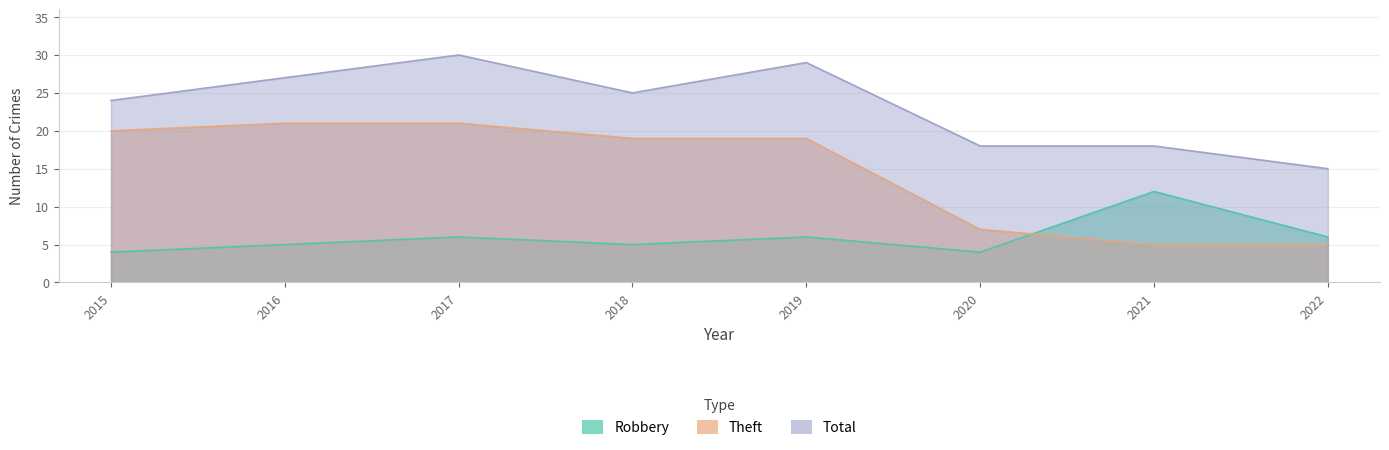

What is the spread (max minus min) of values at 2016?

22